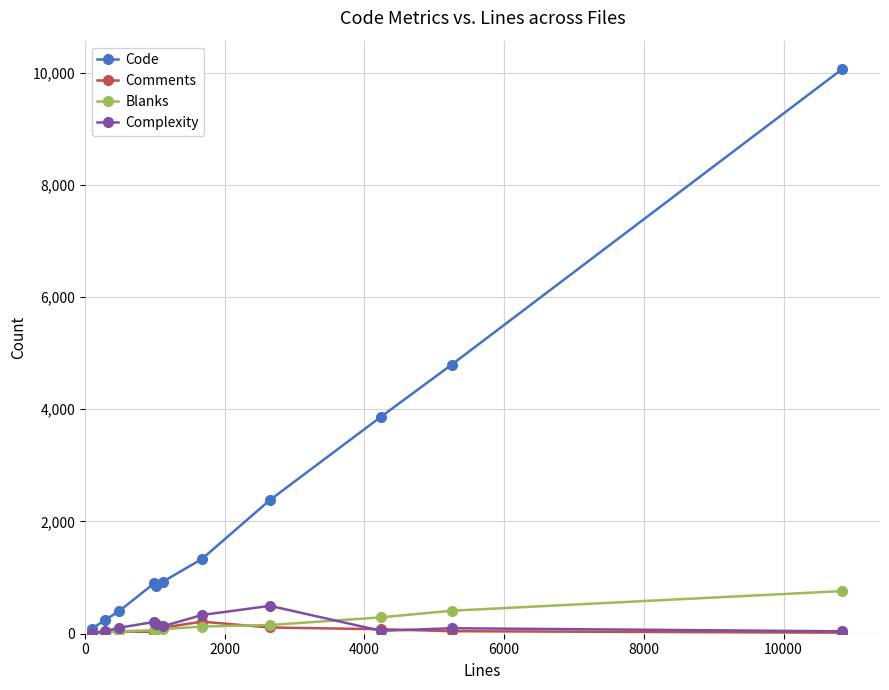

List the series in order of their peak value, highest first.

Code, Blanks, Complexity, Comments